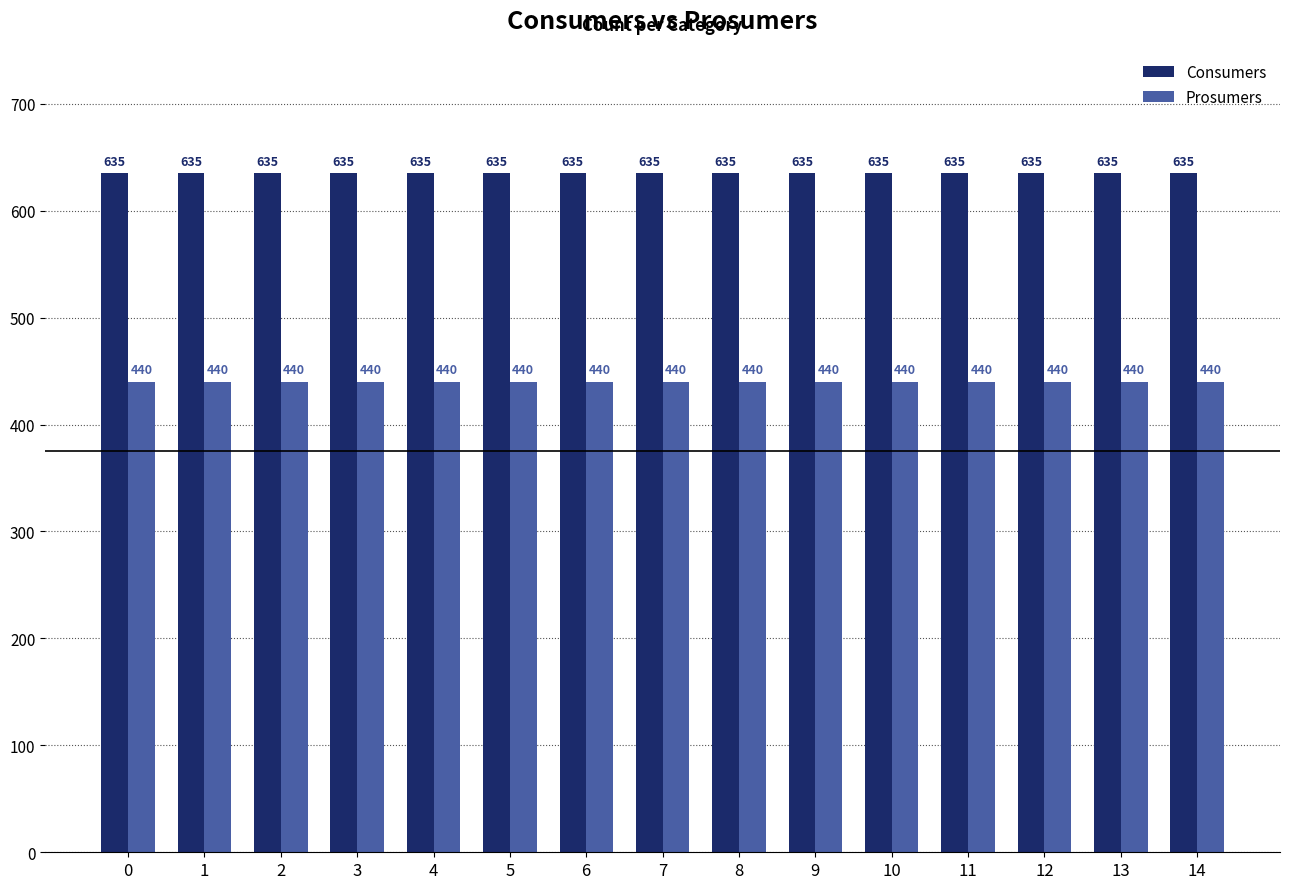

Reading left to right, what are all the values shown in this chart?

Consumers: 0=635	1=635	2=635	3=635	4=635	5=635	6=635	7=635	8=635	9=635	10=635	11=635	12=635	13=635	14=635
Prosumers: 0=440	1=440	2=440	3=440	4=440	5=440	6=440	7=440	8=440	9=440	10=440	11=440	12=440	13=440	14=440